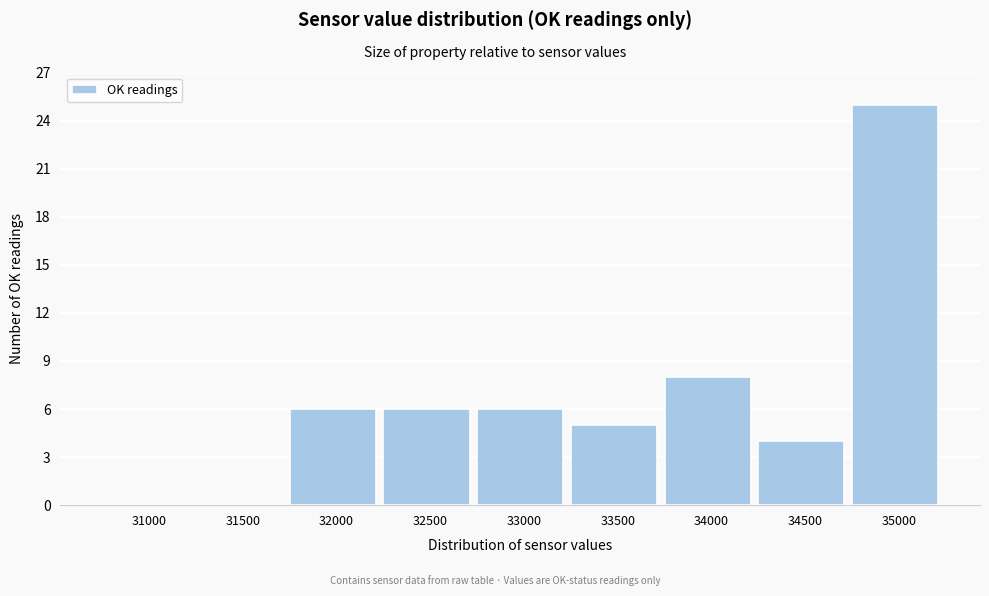

Reading left to right, extract all data points from this chart.

31000=0	31500=0	32000=6	32500=6	33000=6	33500=5	34000=8	34500=4	35000=25